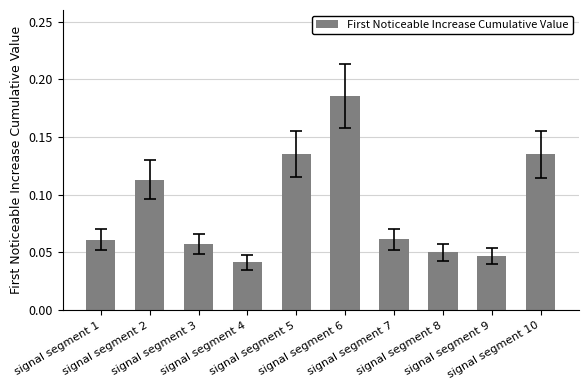

What is the sum of all values?

0.9